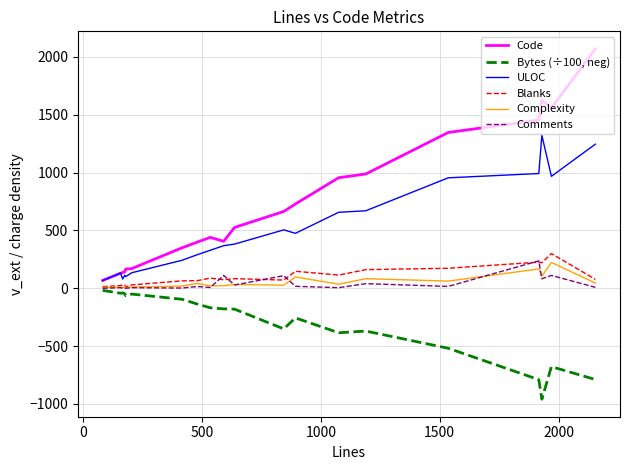

Which series has the largest range (max minus min)?

Code